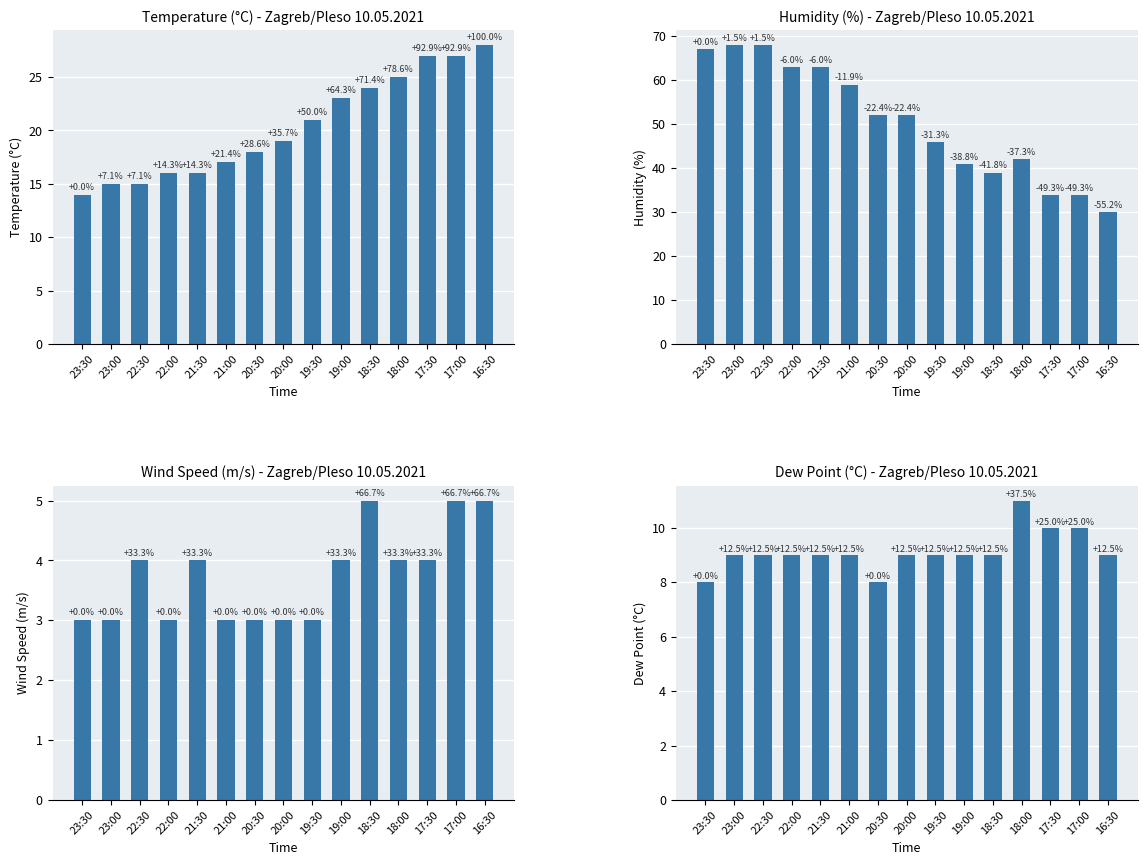

True or false: Dew Point (C) has a value of 9 at 19:00.

True